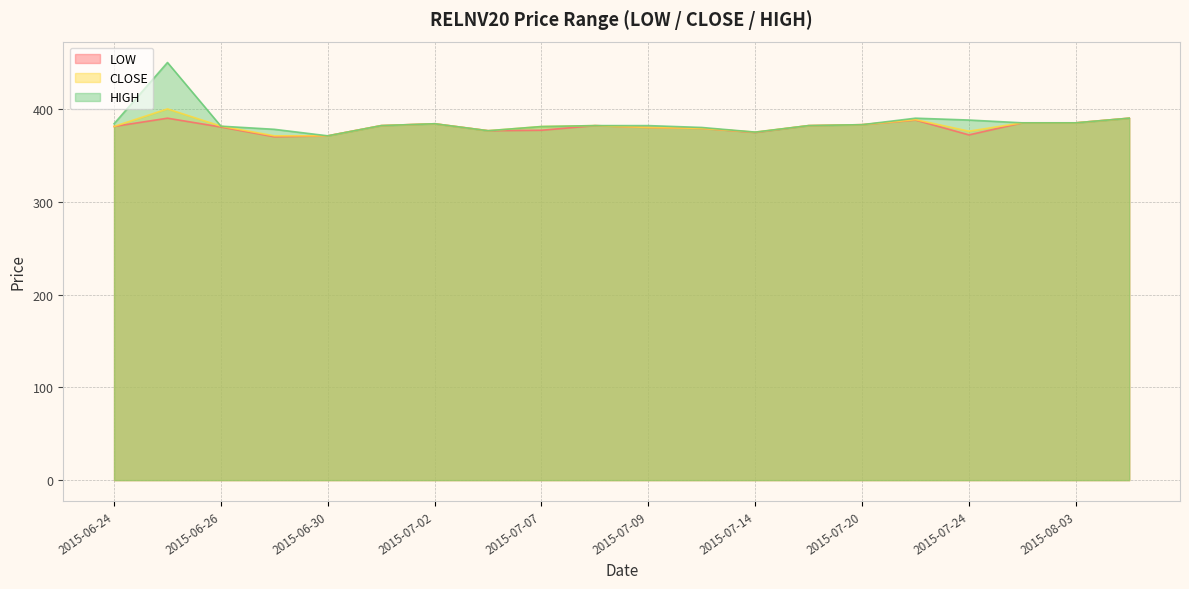

What is the difference between the maximum and minimum values in the HIGH series?

79.0